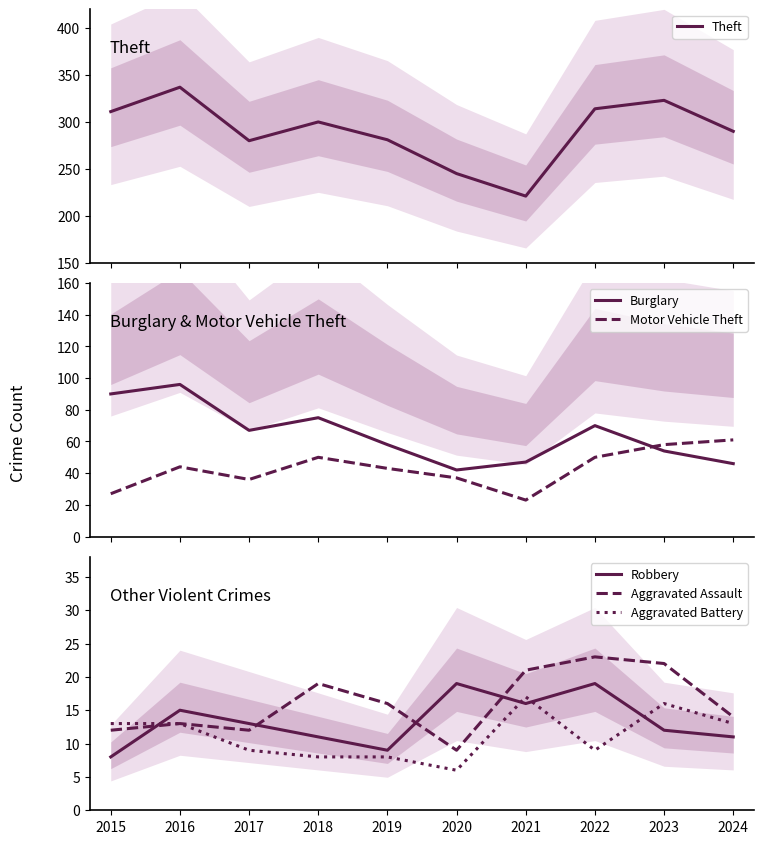

Reading right to left, transcribe all the data shown in this chart.

Theft: 290	323	314	221	245	281	300	280	337	311
Burglary: 46	54	70	47	42	58	75	67	96	90
Motor Vehicle Theft: 61	58	50	23	37	43	50	36	44	27
Robbery: 11	12	19	16	19	9	11	13	15	8
Aggravated Assault: 14	22	23	21	9	16	19	12	13	12
Aggravated Battery: 13	16	9	17	6	8	8	9	13	13